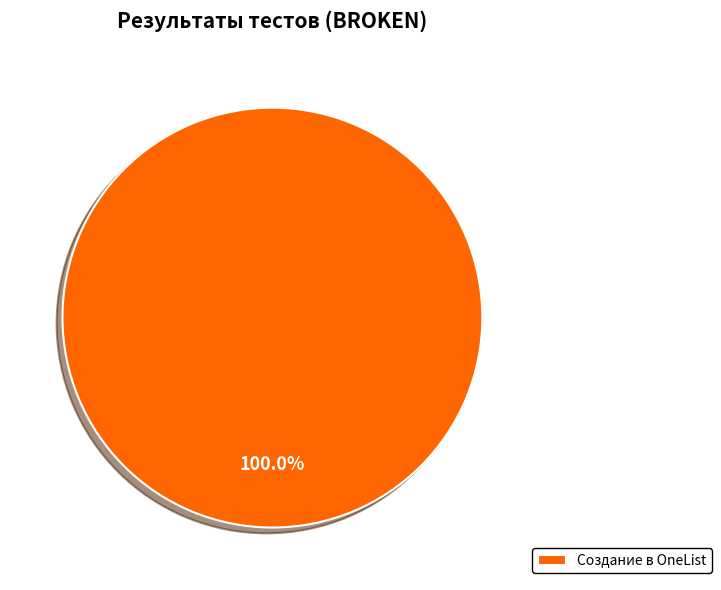

Count the number of slices in the pie.

1